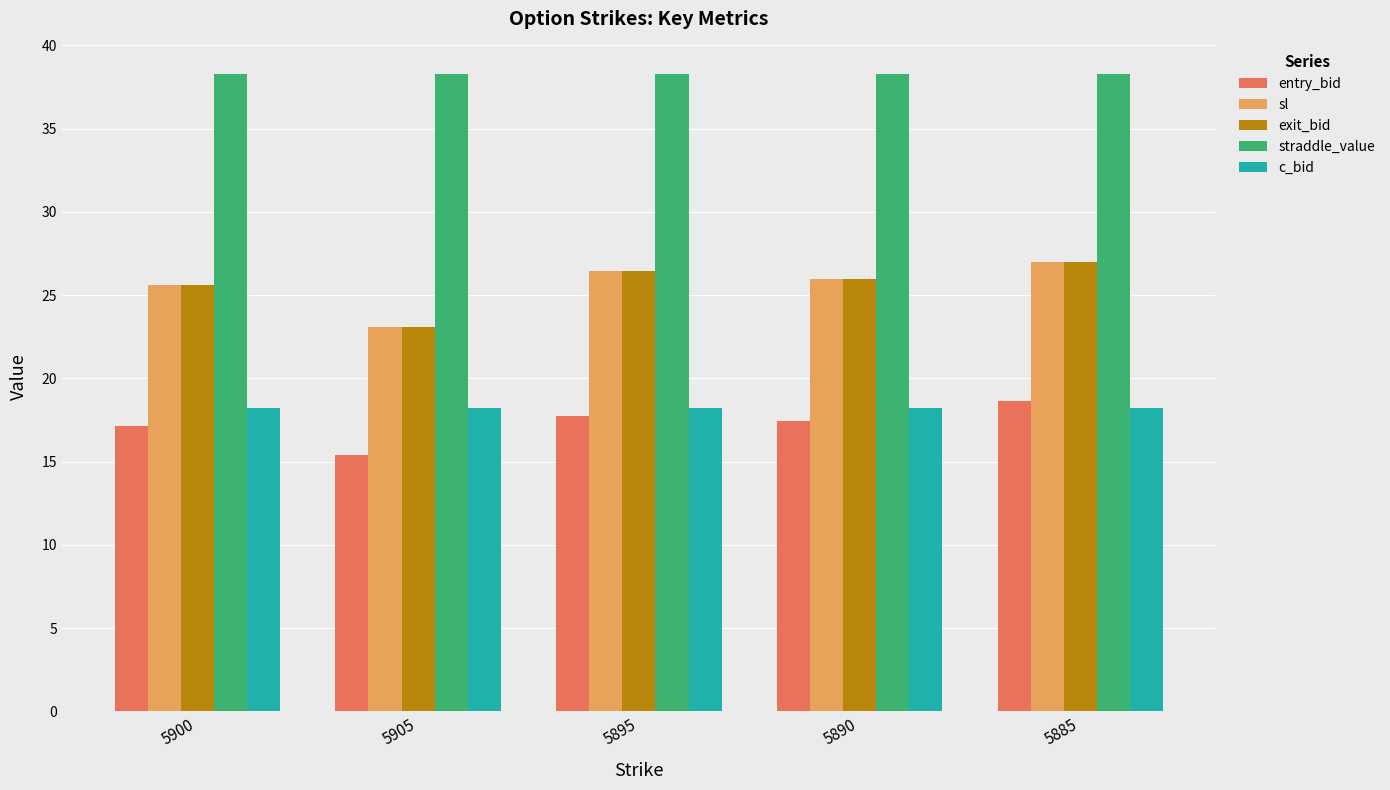

How many values in the exit_bid series exceed 25?

4